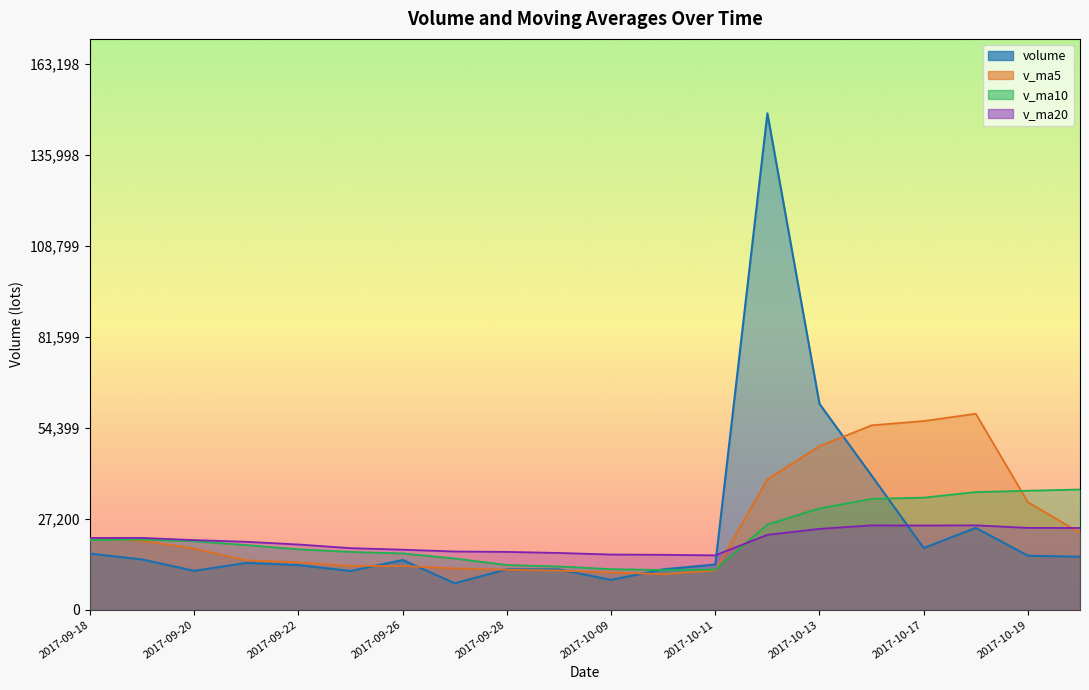

Between which two adjacent categories do v_ma5 and volume first intersect?

2017-09-25 and 2017-09-26